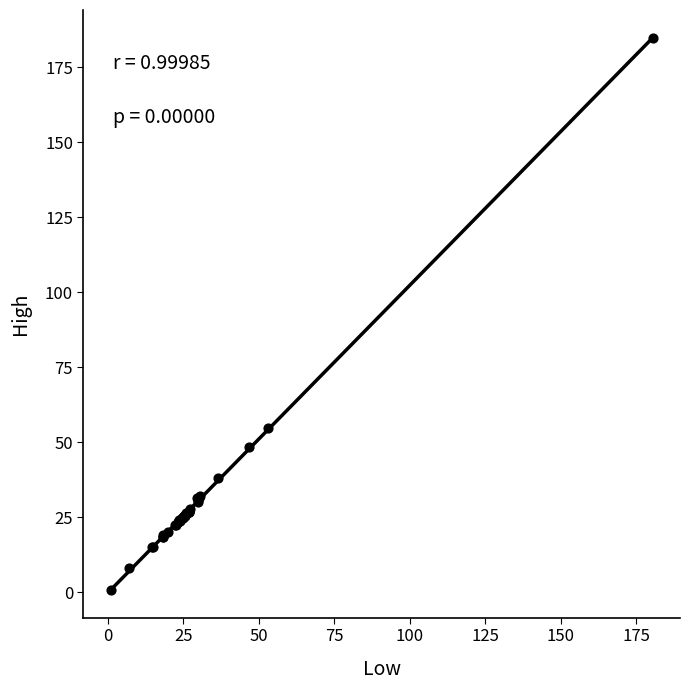

What Y value in the scatter plot is closest to 92?

54.7